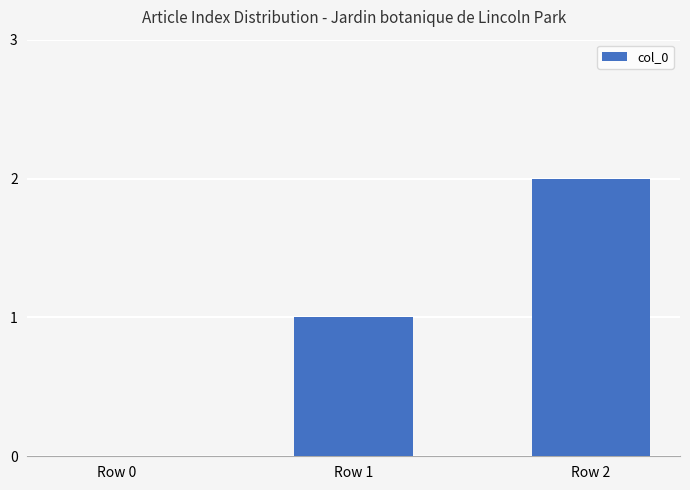

How many values are above zero?

2